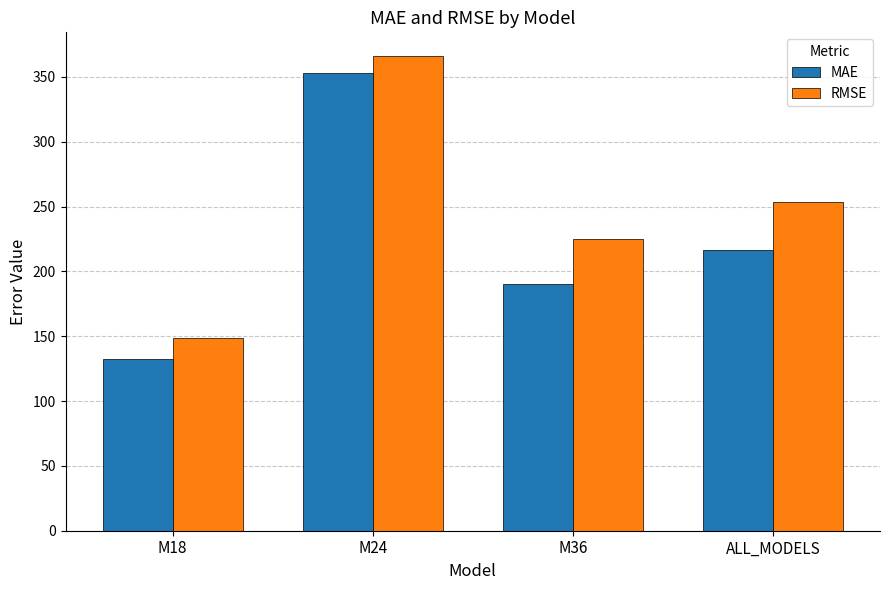

At which label does MAE reach its minimum?

M18